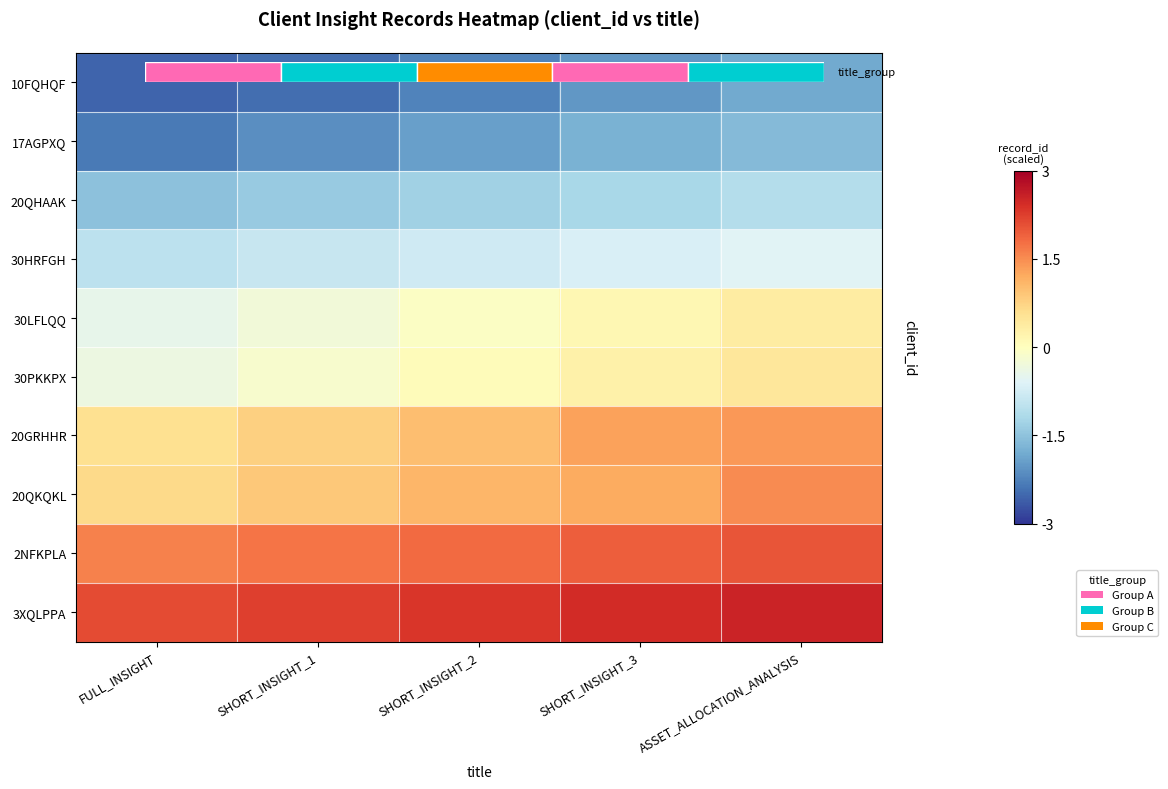

What is the total value across all series at SHORT_INSIGHT_1?

-1.7